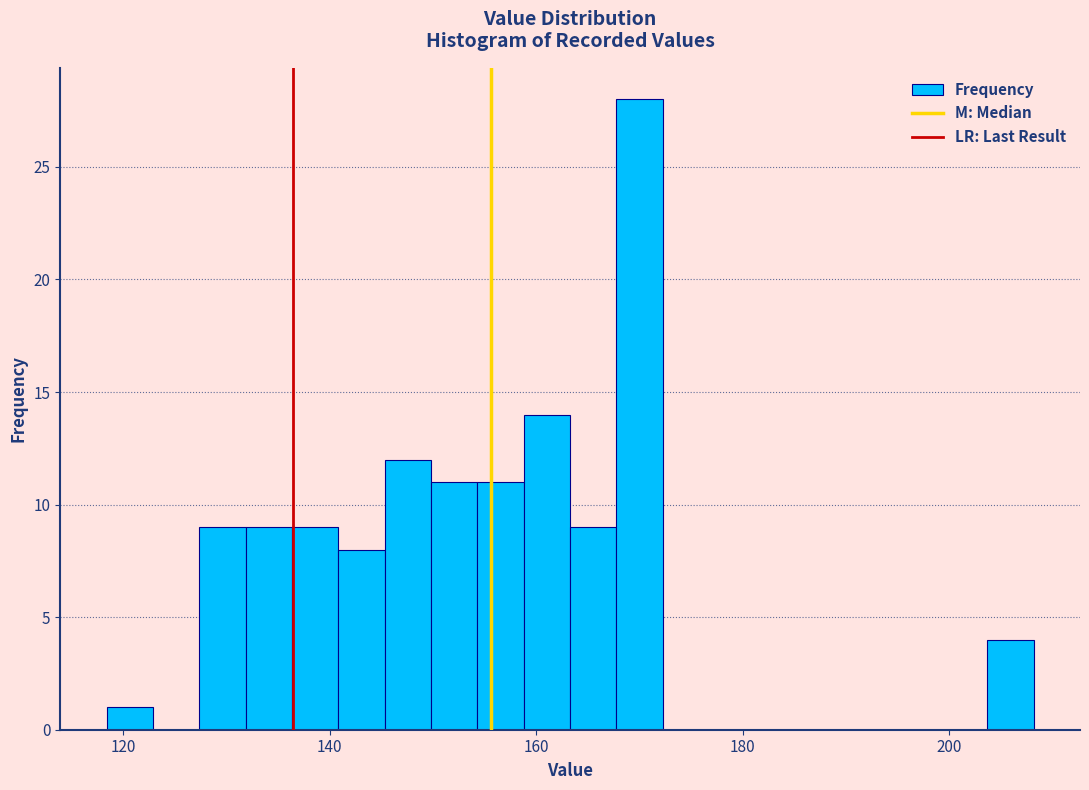

Around what value on the x-axis is the tallest bar? Give the approximate position of its centre, as read against the axis.

170